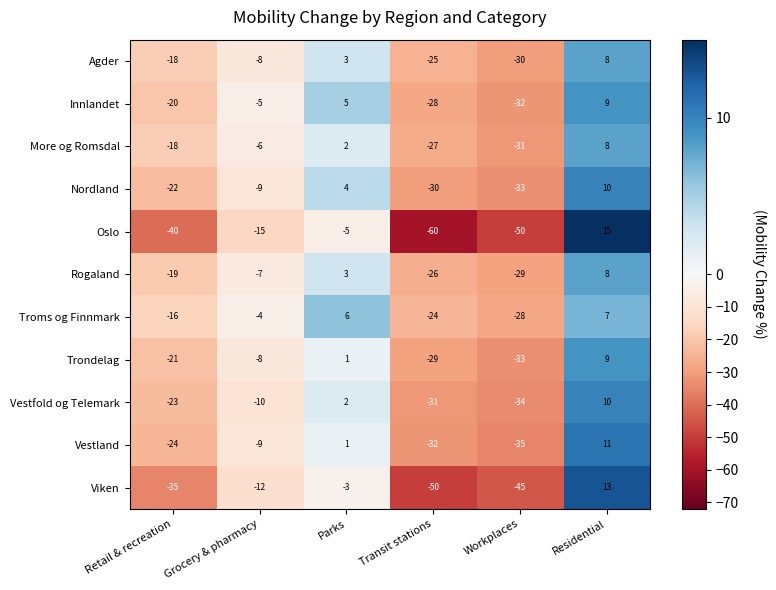

Which series has the widest spread of values?

Oslo